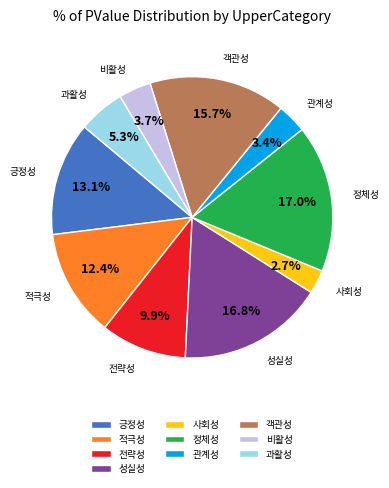

Which has a higher value, 긍정성 or 사회성?

긍정성